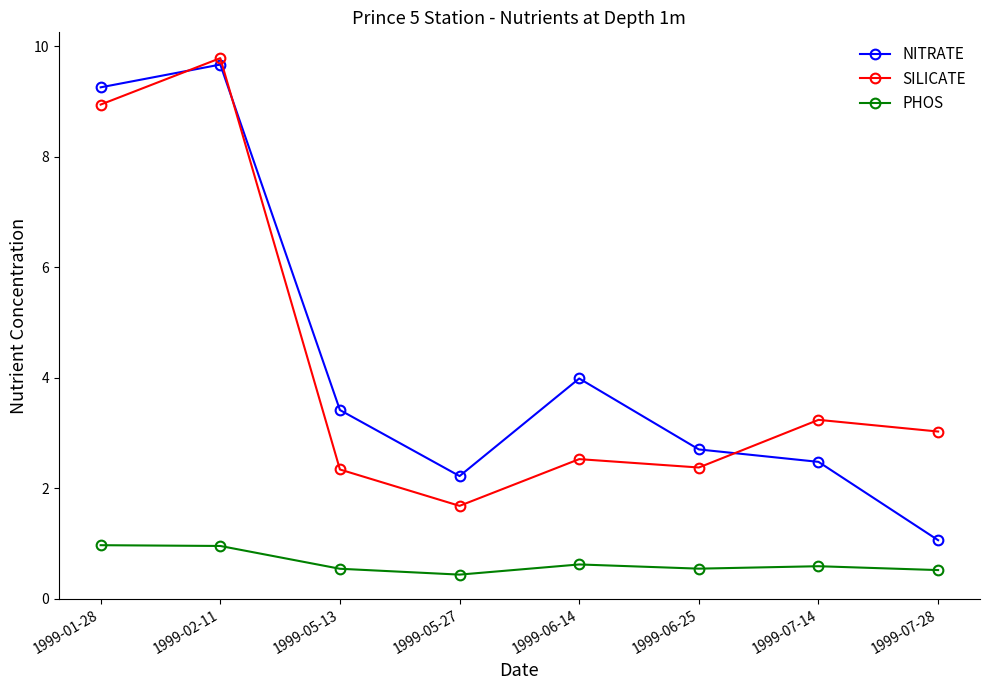

What are all the series names shown in the legend?

NITRATE, SILICATE, PHOS